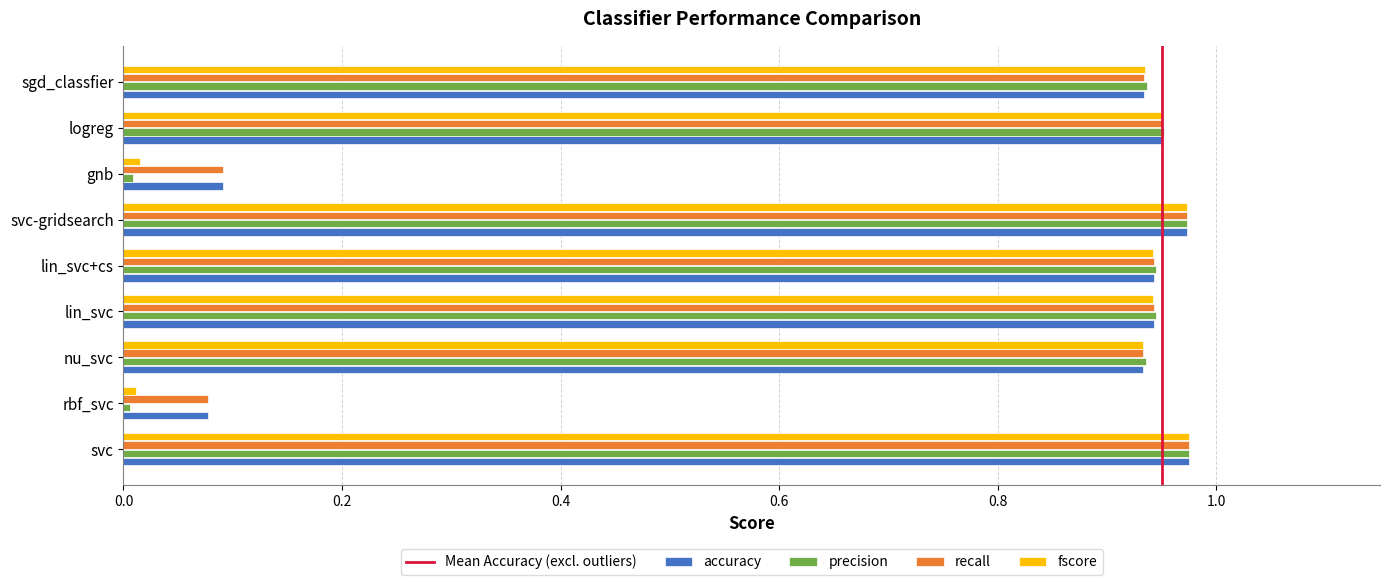

What is the average value of the precision series?

0.7